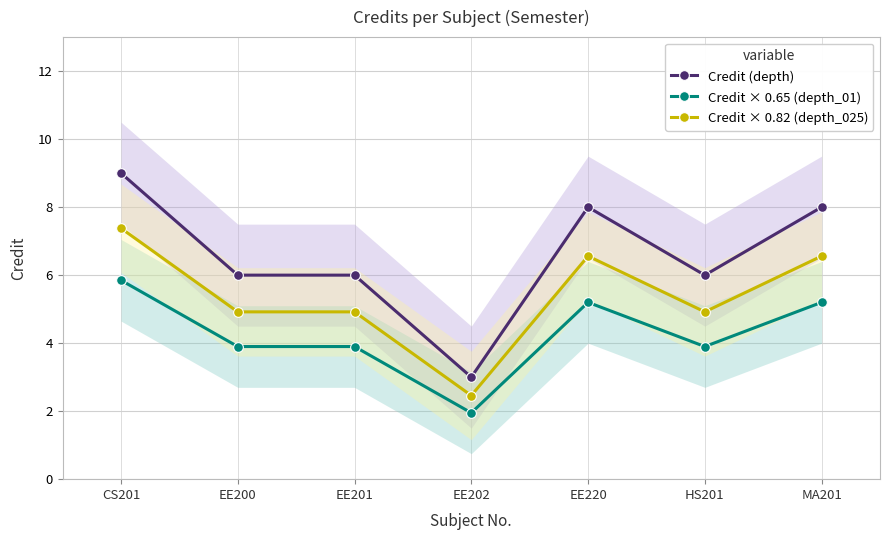

True or false: Credit × 0.82 (depth_025) and Credit × 0.65 (depth_01) cross at least once.

False